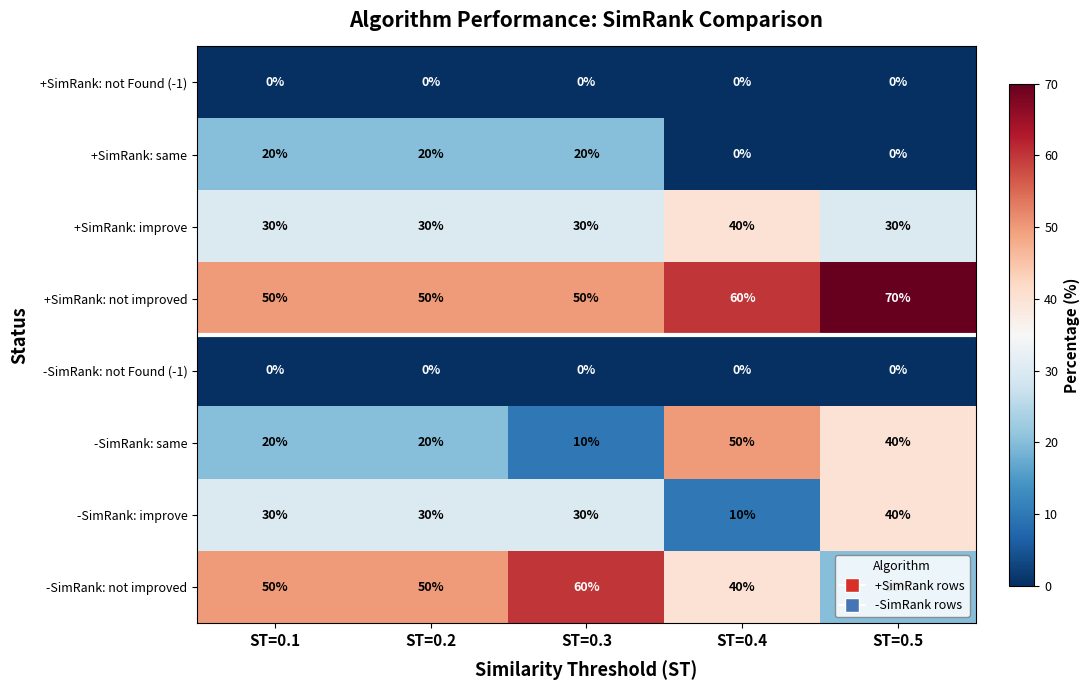

The +SimRank: same series shows 20 at ST=0.2. True or false?

True